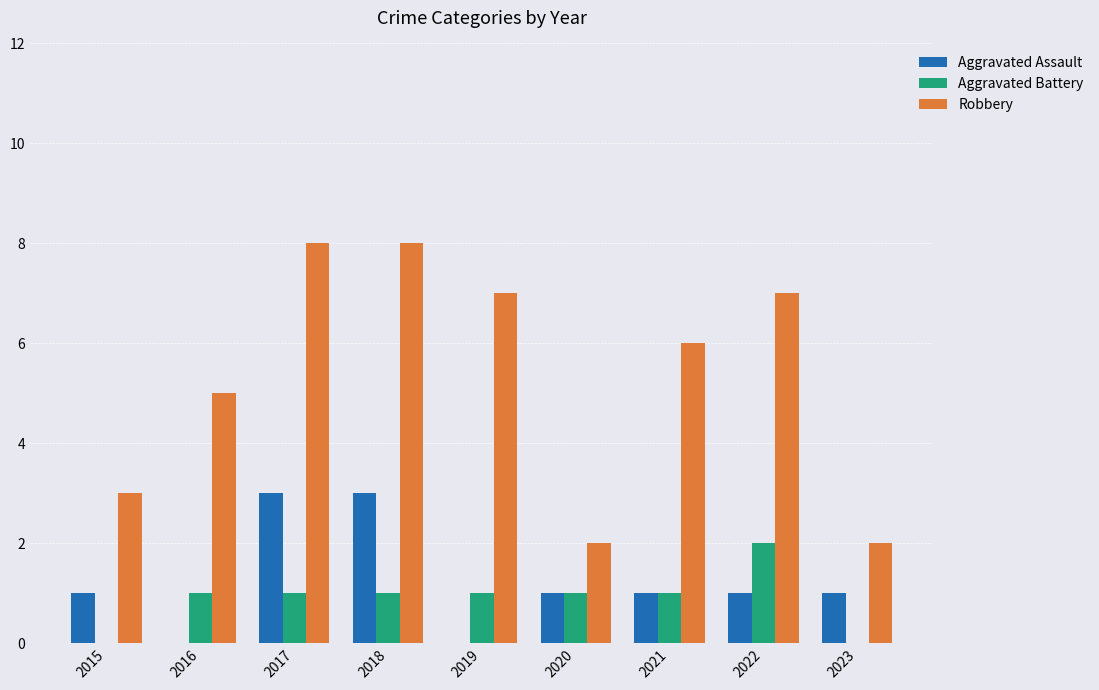

Between 2015 and 2016, which series saw the biggest shift?

Robbery